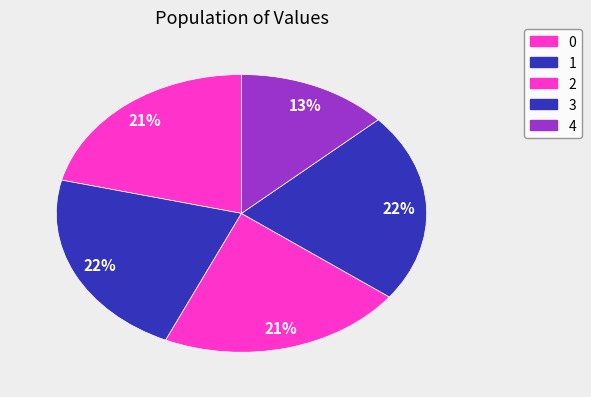

To the nearest percent, what is the average slice percentage?

20%